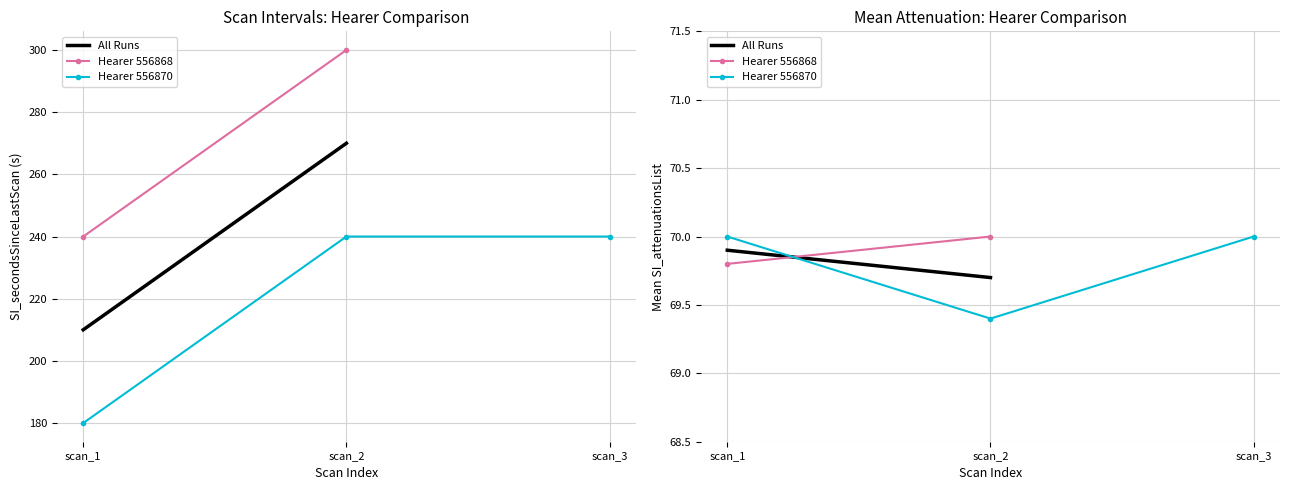

List the labels in order of value, largest first.

scan_2, scan_3, scan_1